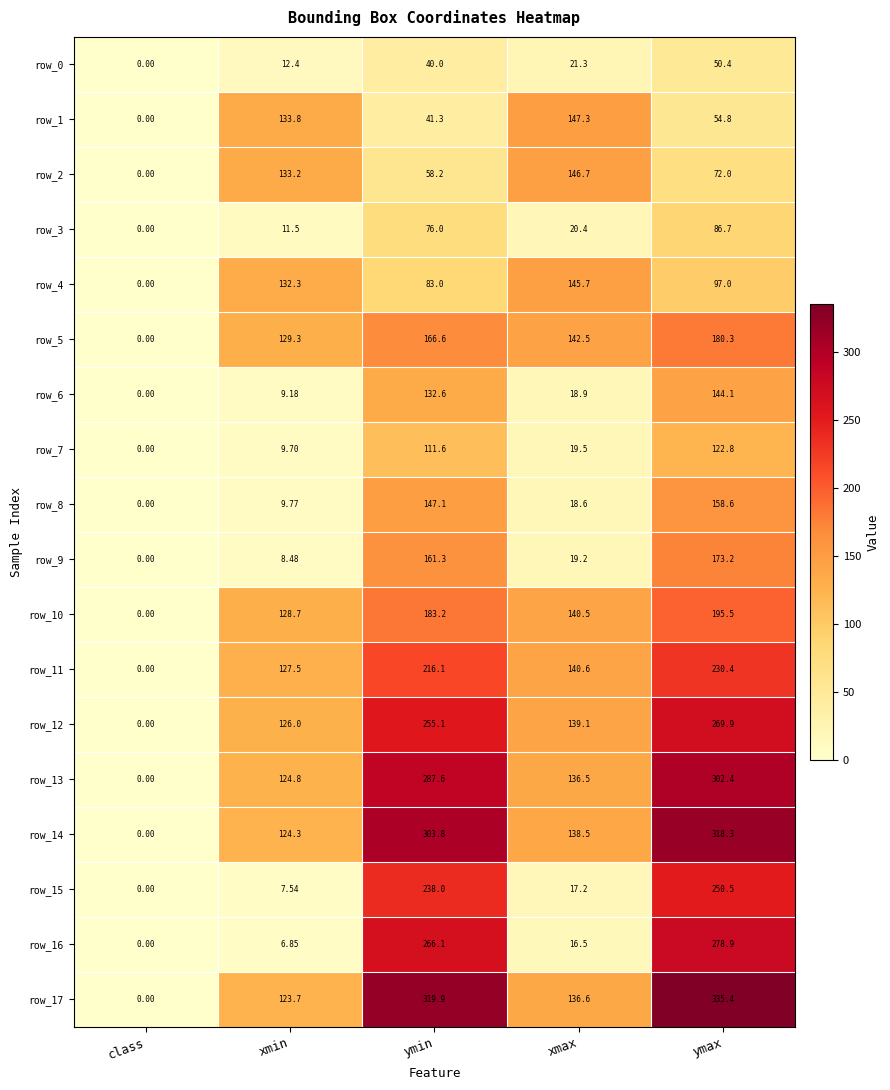

Is the value of row_7 at xmin greater than the value of row_3 at class?

Yes